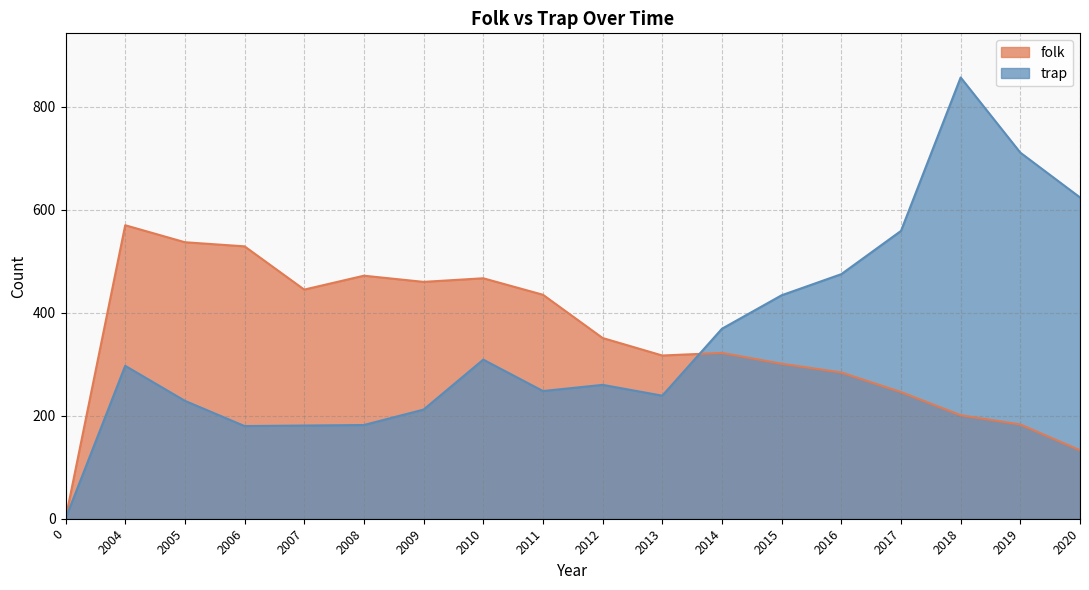

What is the value of the trap point at the 14th from the left?

475